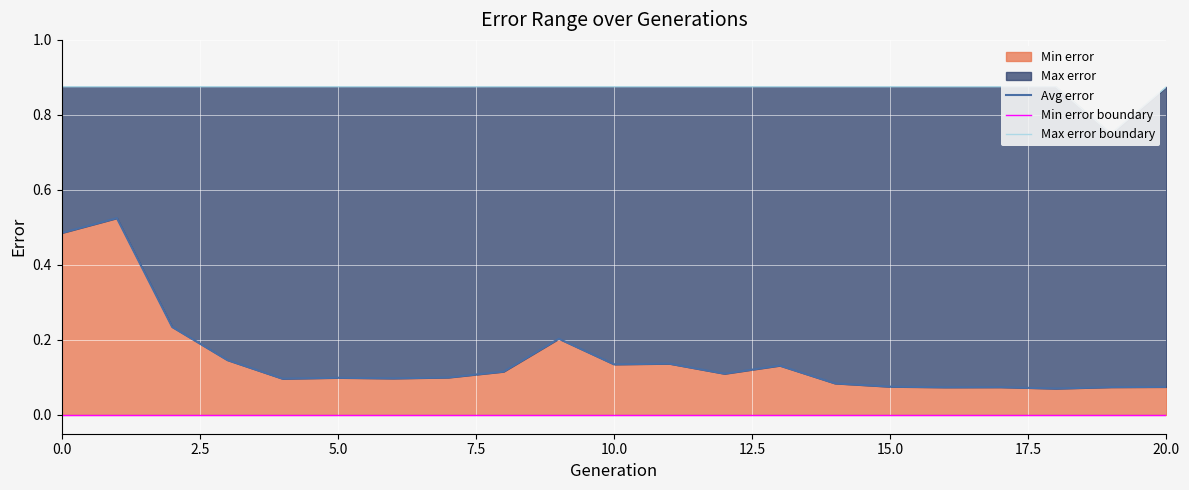

Between 9 and 10.0, which is larger?

9